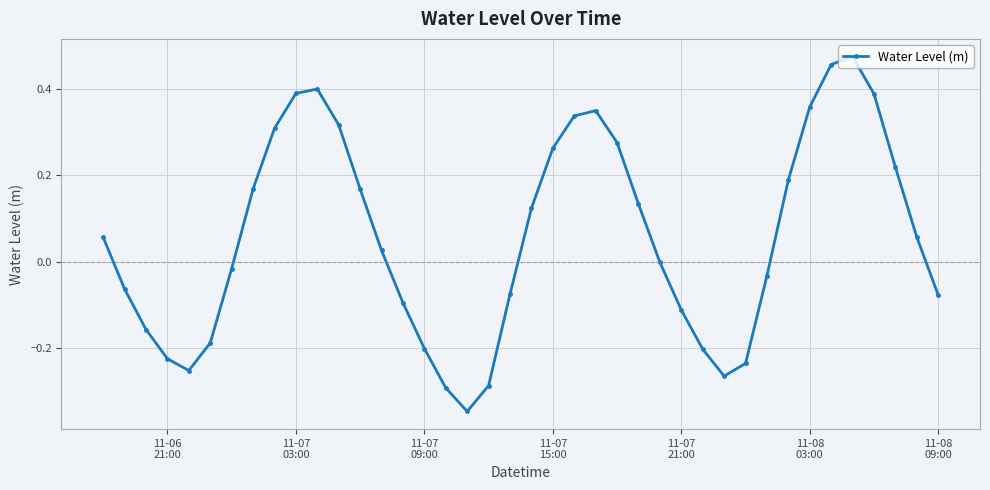

How many points are higher than both their immediate neighbors (excluding endpoints)?

3